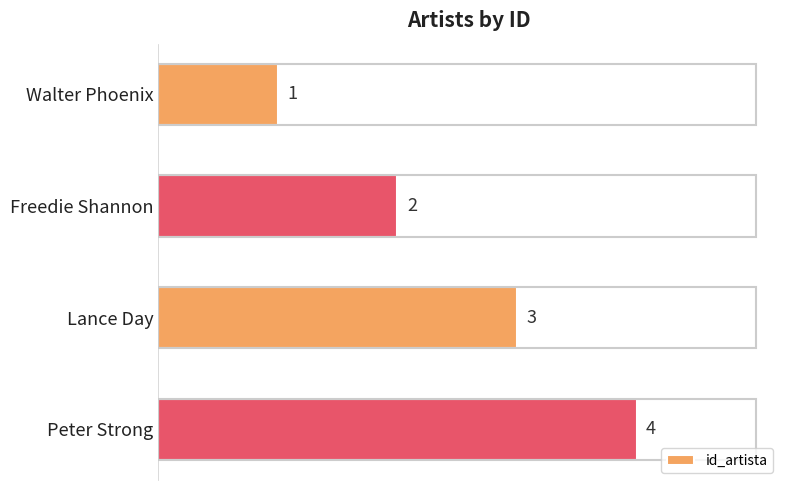

What is the value of the 3rd bar from the top?

3